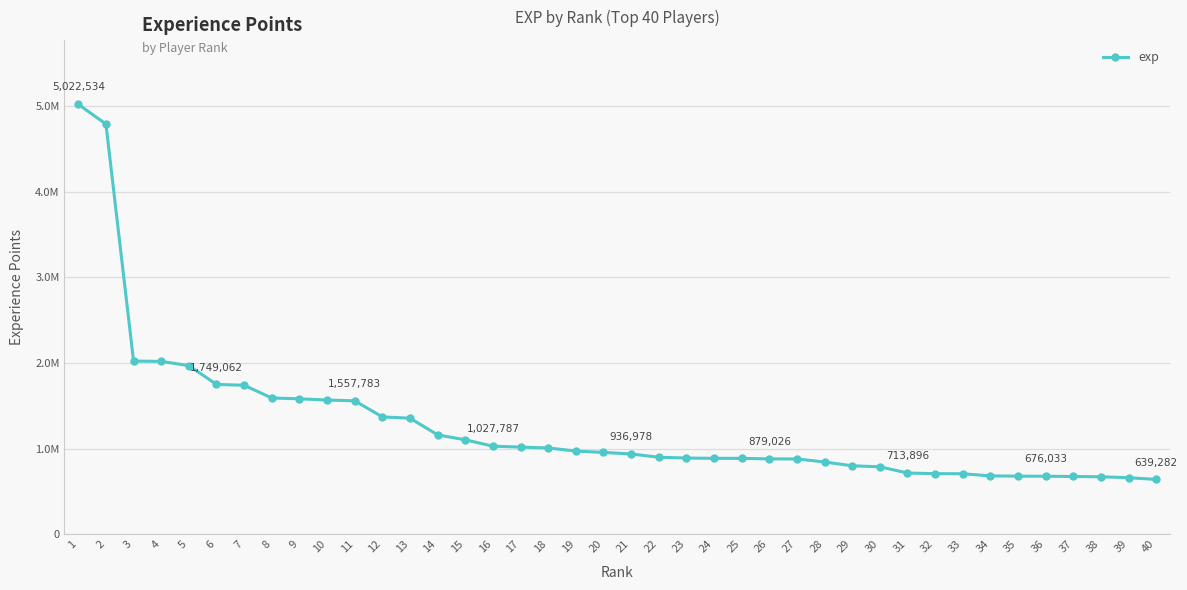

Is this an area chart (filled region under the line)?

No